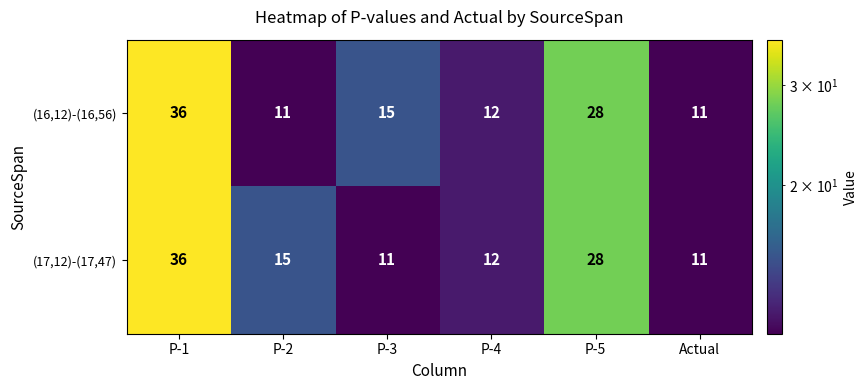

At which category is the sum across all series the highest?

P-1